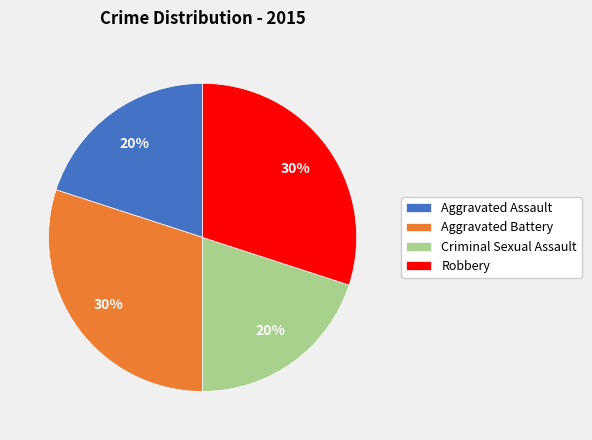

To the nearest percent, what portion does Aggravated Battery represent?

30%